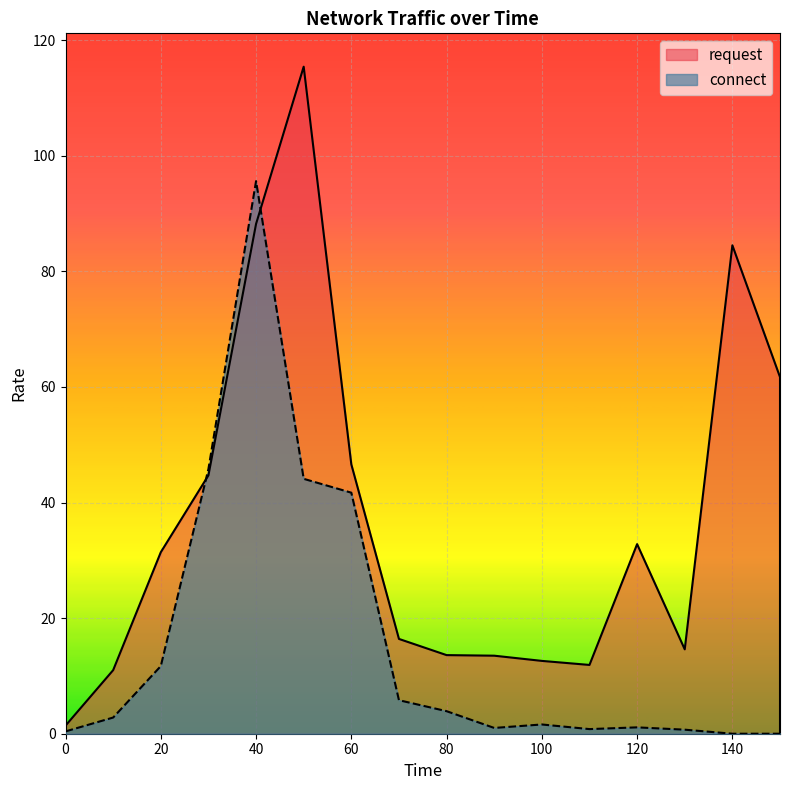

In connect, how many points are lower than both neighbors (excluding endpoints)?

2